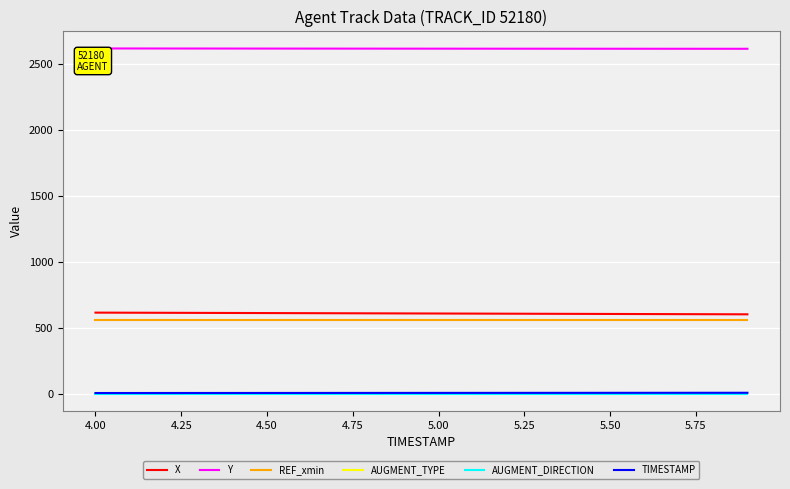

True or false: X and AUGMENT_TYPE cross at least once.

False